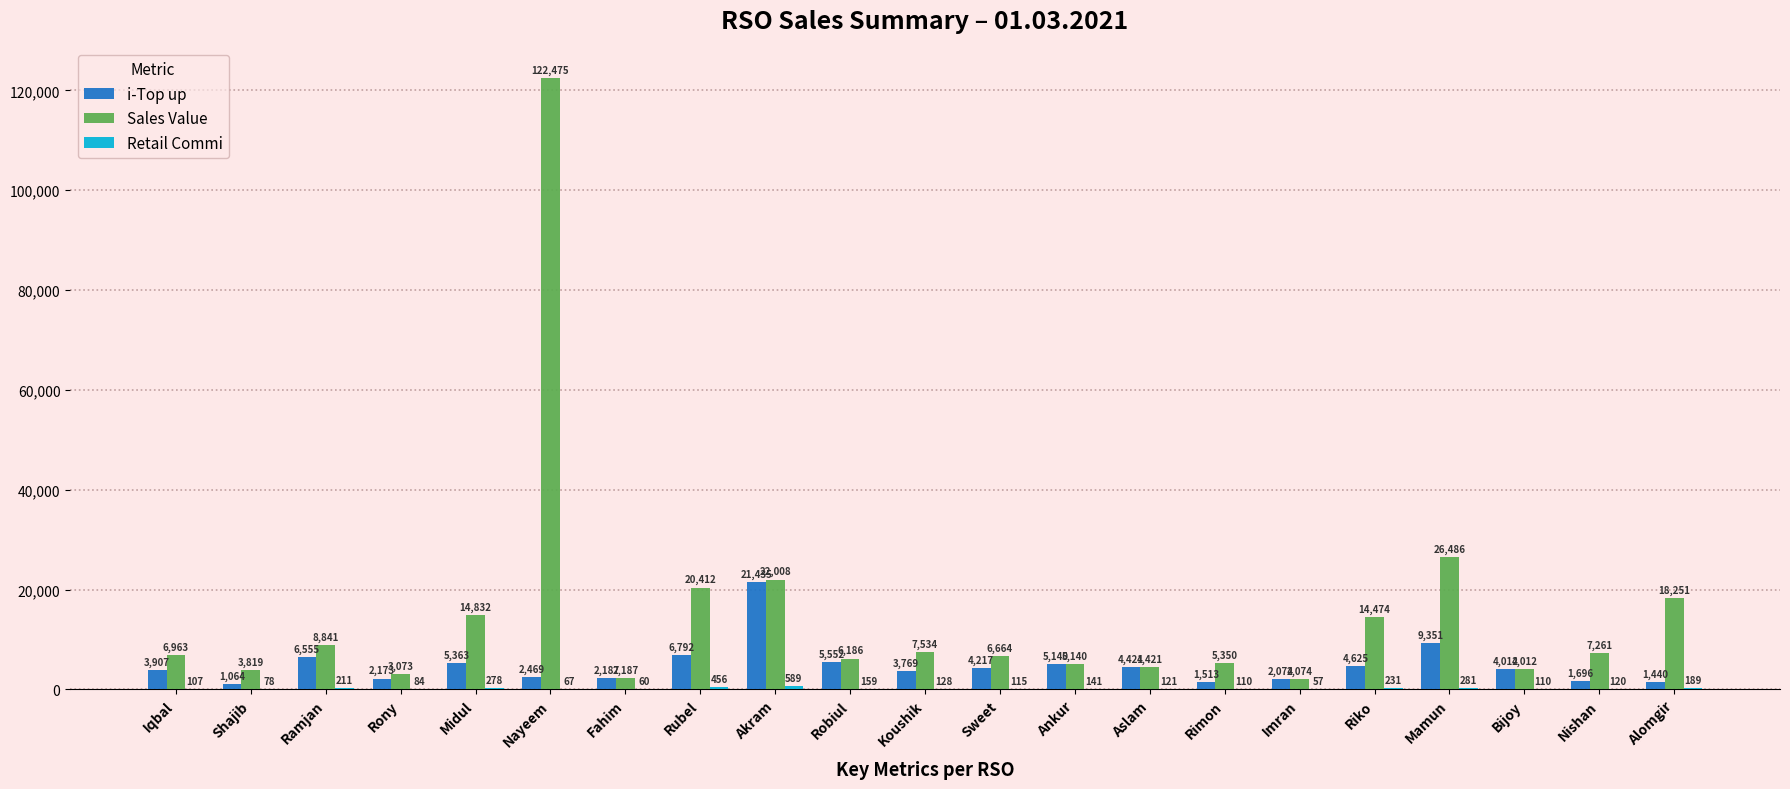

What is the sum of the Sales Value values at Rubel and Nayeem?

142887.0